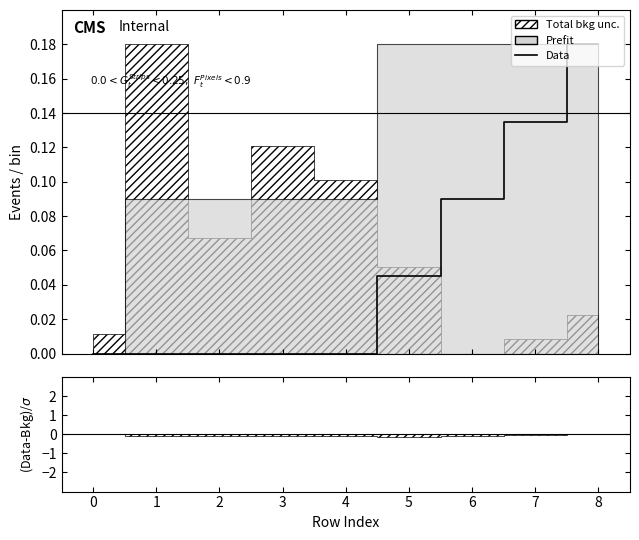

What is the difference between the values at 4 and 7?

0.1